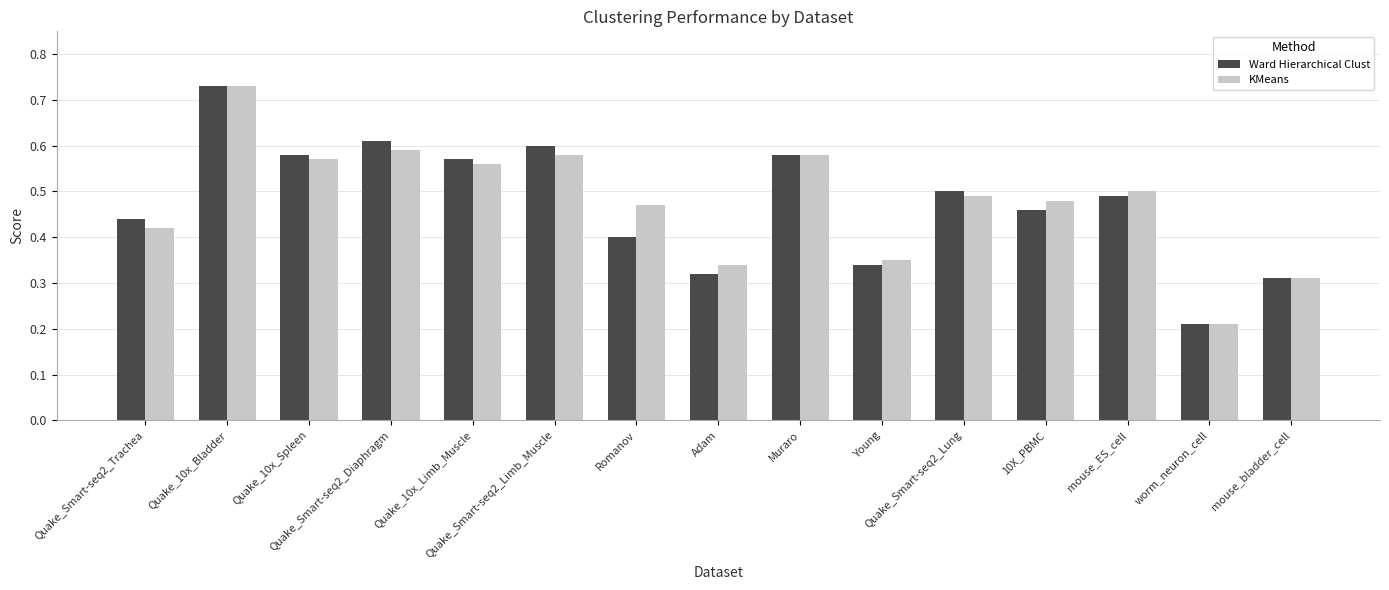

Count the KMeans values in the range 0 to 1.

15